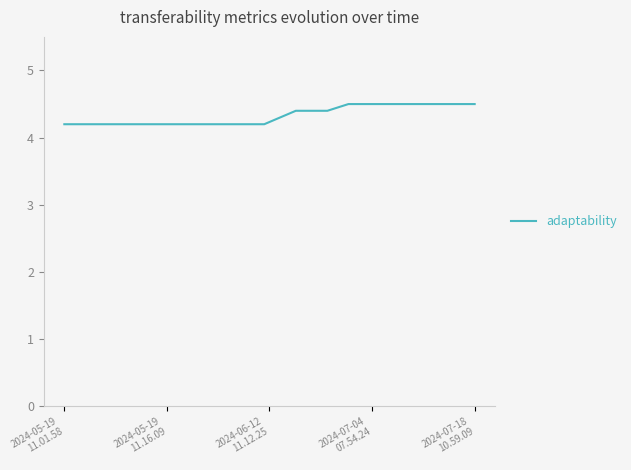

What is the difference between the maximum and minimum values?

0.3